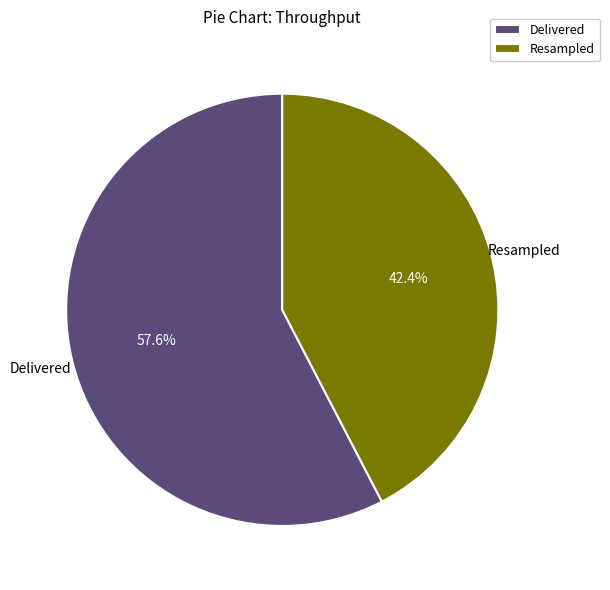

Which has a higher value, Delivered or Resampled?

Delivered